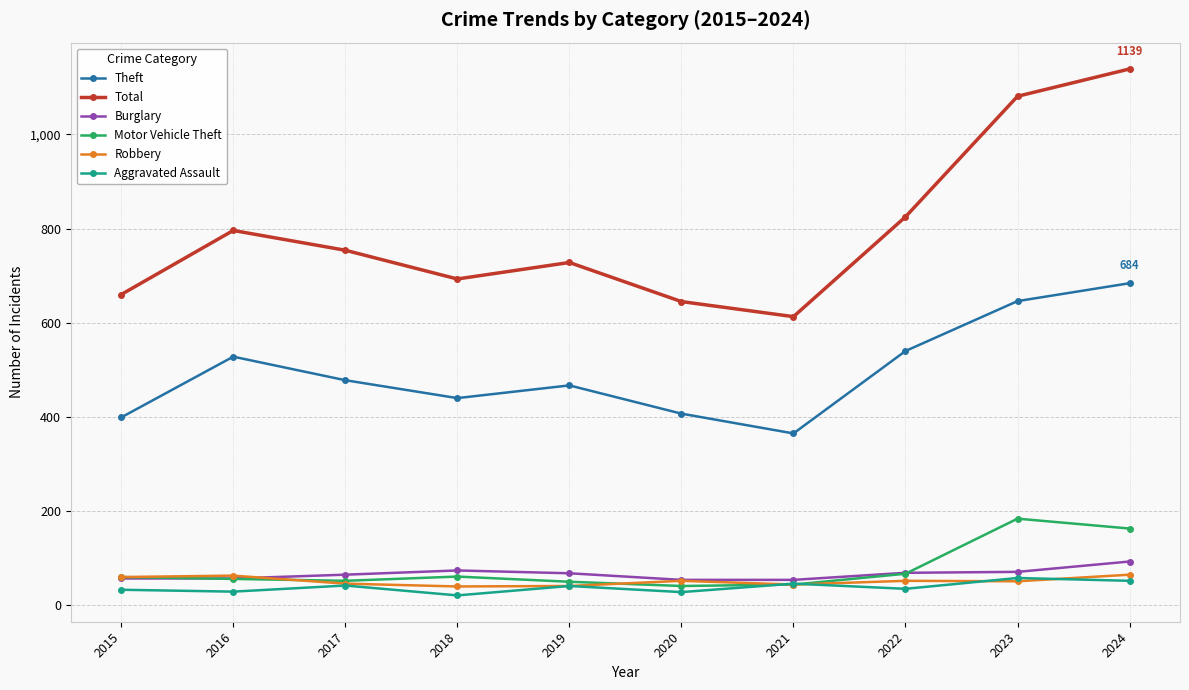

Is it true that Theft equals 478 at 2017?

True